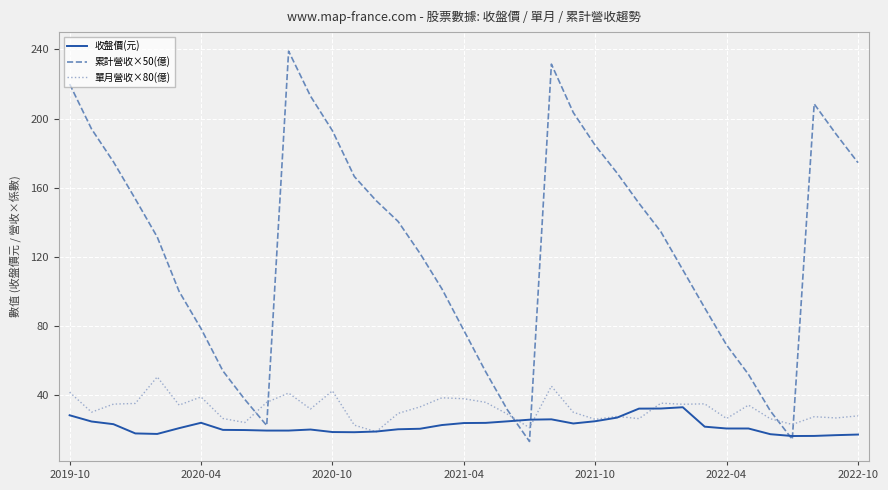

Count the number of data series in this chart.

3